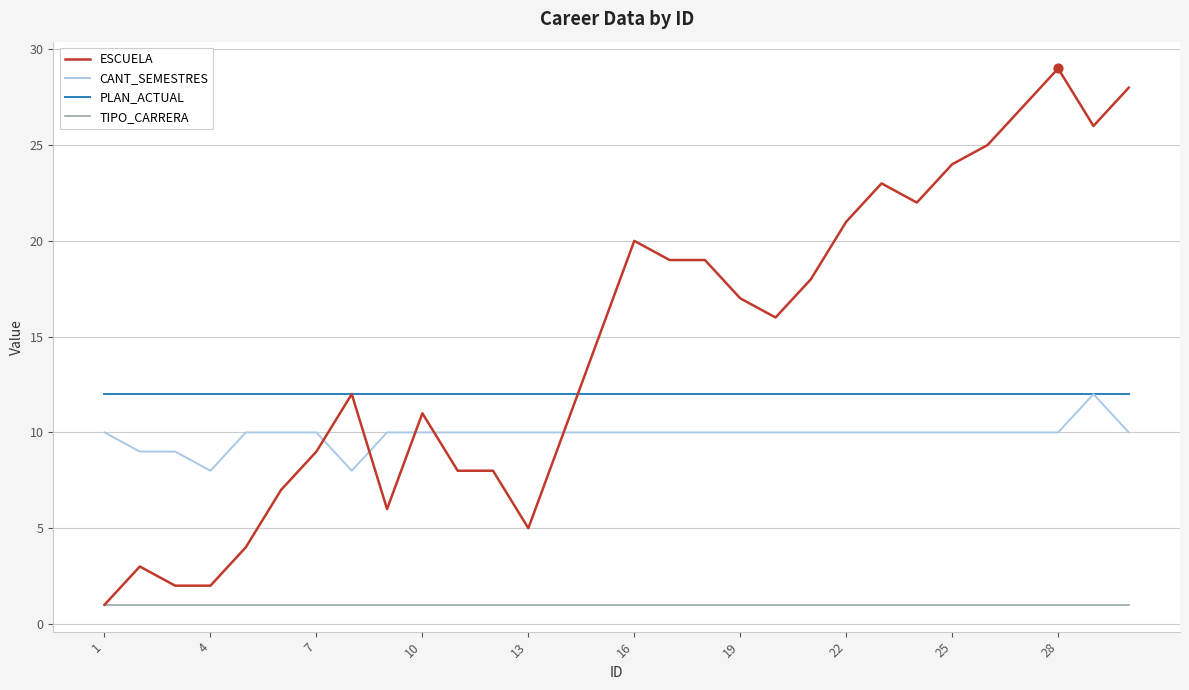

What are all the series names shown in the legend?

ESCUELA, CANT_SEMESTRES, PLAN_ACTUAL, TIPO_CARRERA